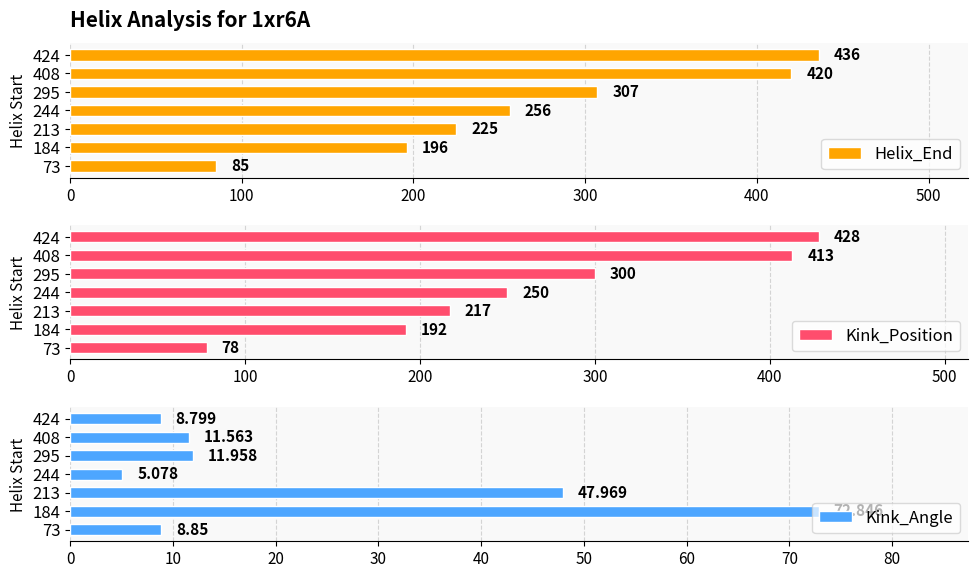

What is the difference between the maximum and minimum values in the Kink_Position series?

350